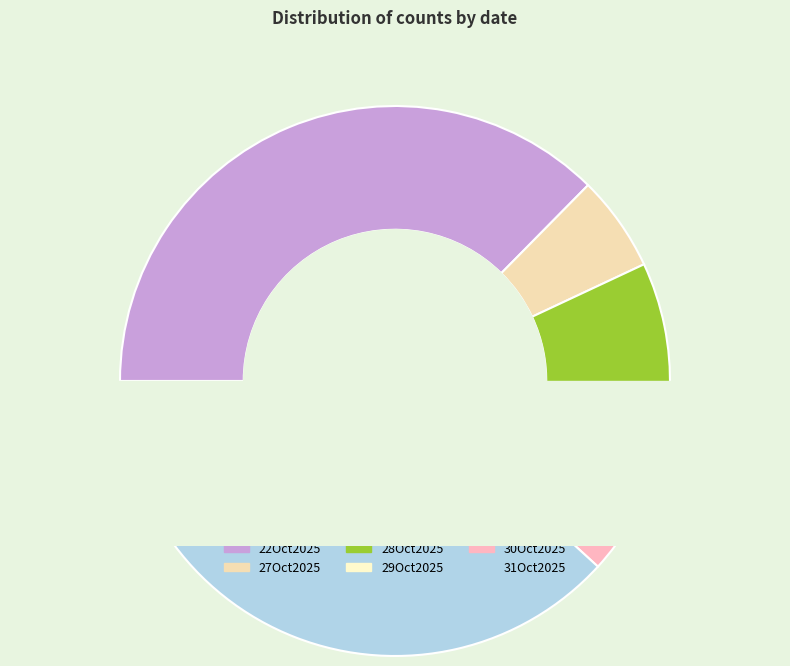

Which has a higher value, 27Oct2025 or 22Oct2025?

22Oct2025